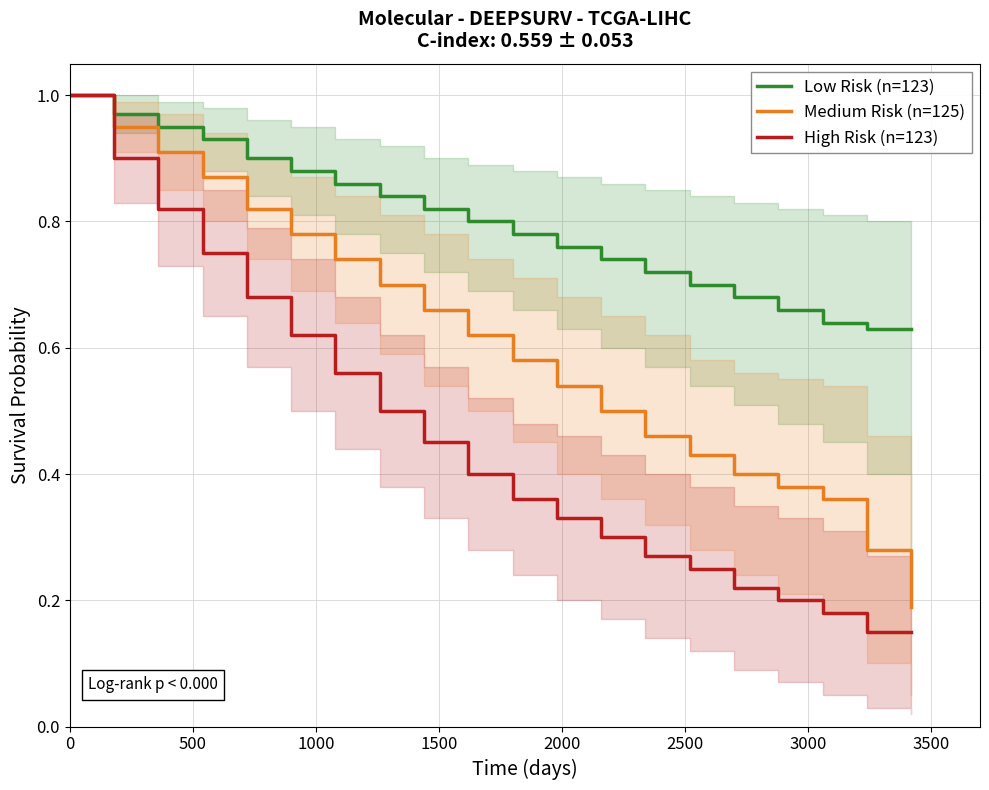

What is the value of the Medium Risk (n=125) point at the 14th from the left?

0.5